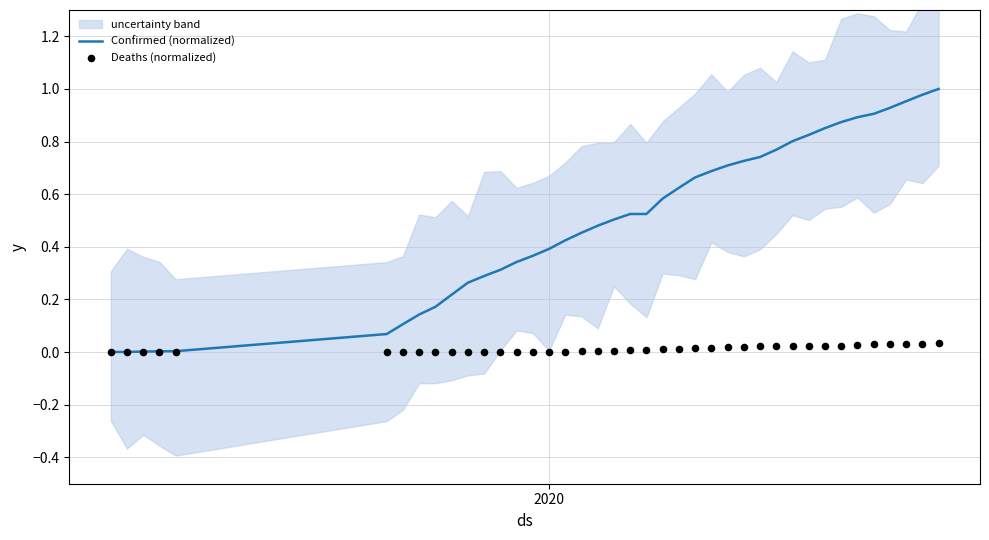

What are all the series names shown in the legend?

Confirmed (normalized), Deaths (normalized)